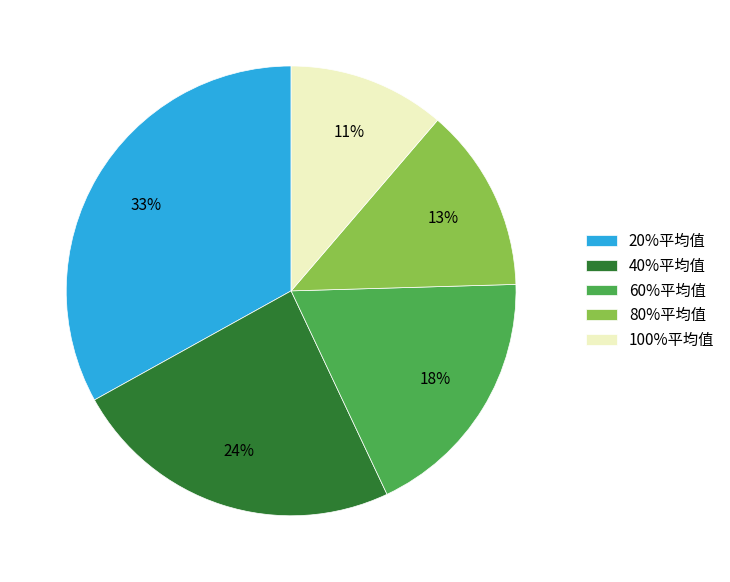

Combined, do 100%平均值 and 60%平均值 account for over 50%?

No